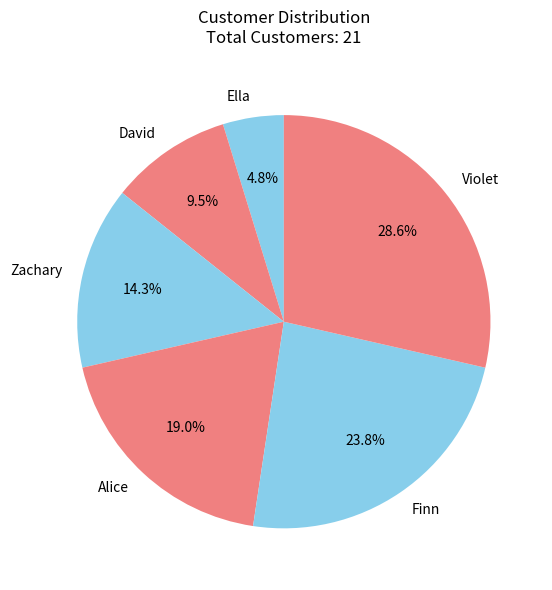

Combined, what portion of the pie is David and Violet?

38.1%